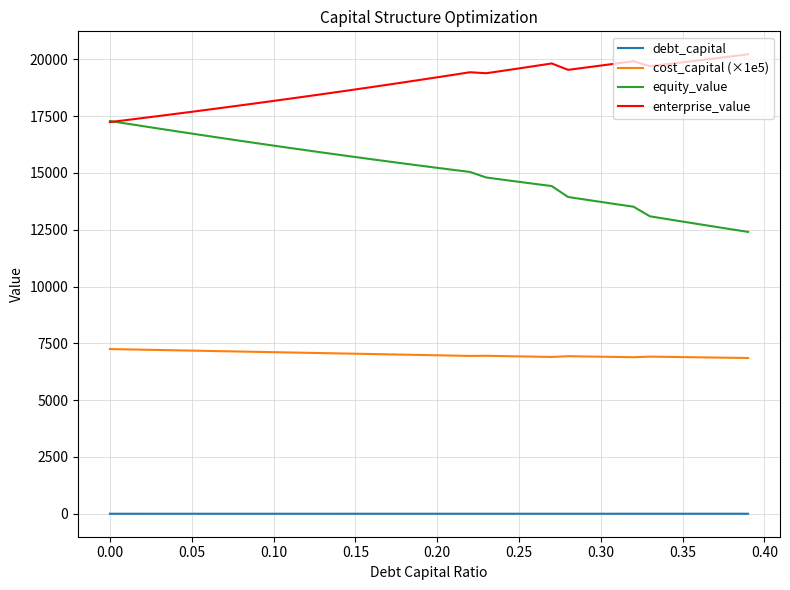

True or false: debt_capital and cost_capital (×1e5) cross at least once.

False